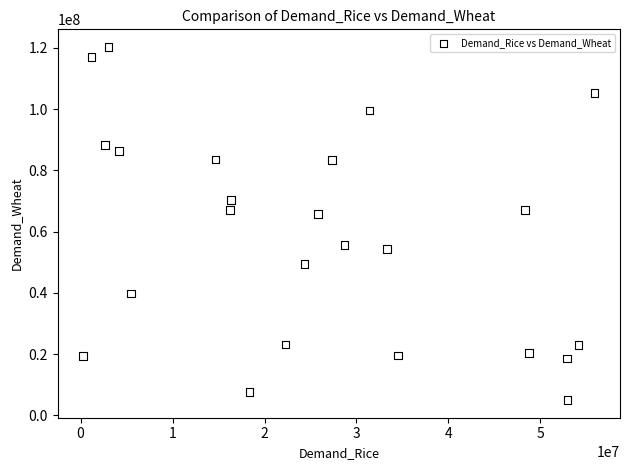

What Y value in the scatter plot is closest to 62654619?

65726619